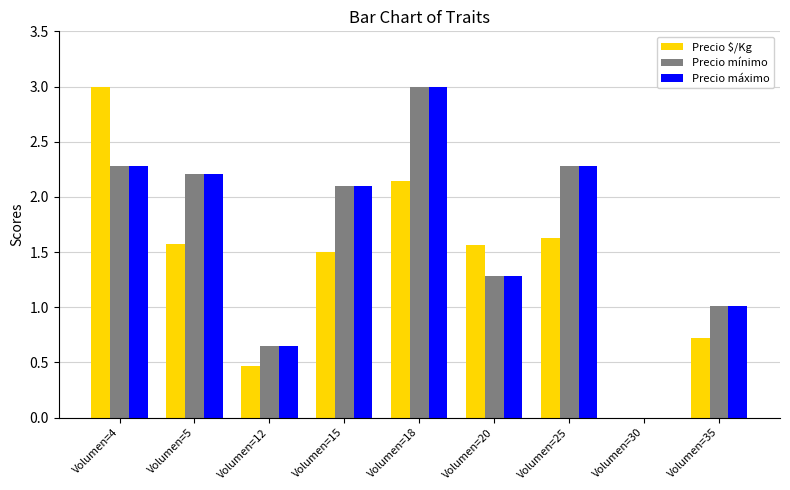

Where does the Precio mínimo series first go above 2?

Volumen=4